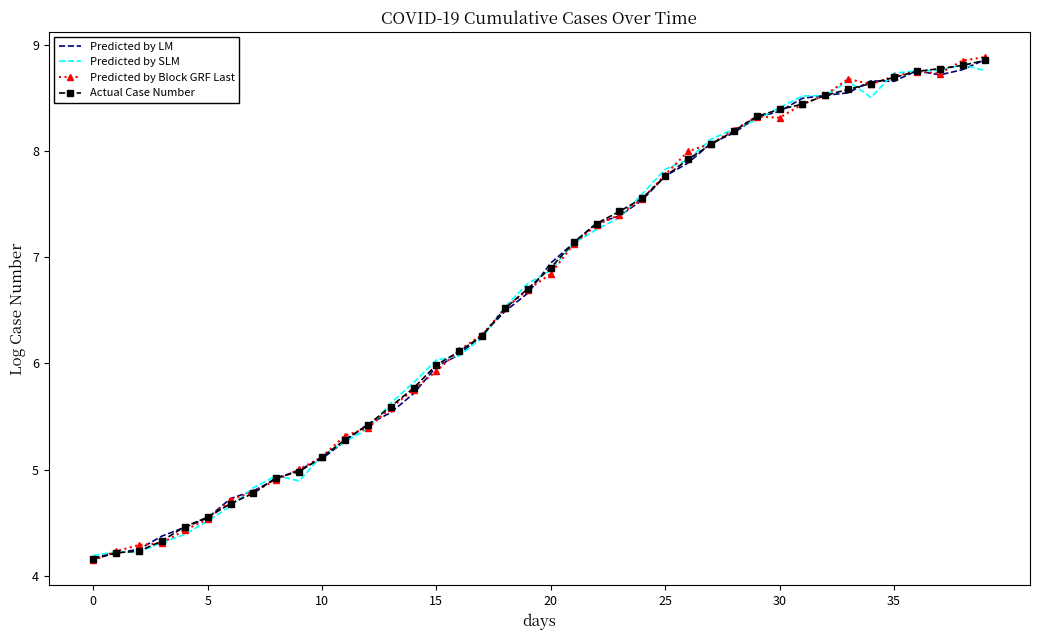

What is the maximum value shown in the chart?

8.9